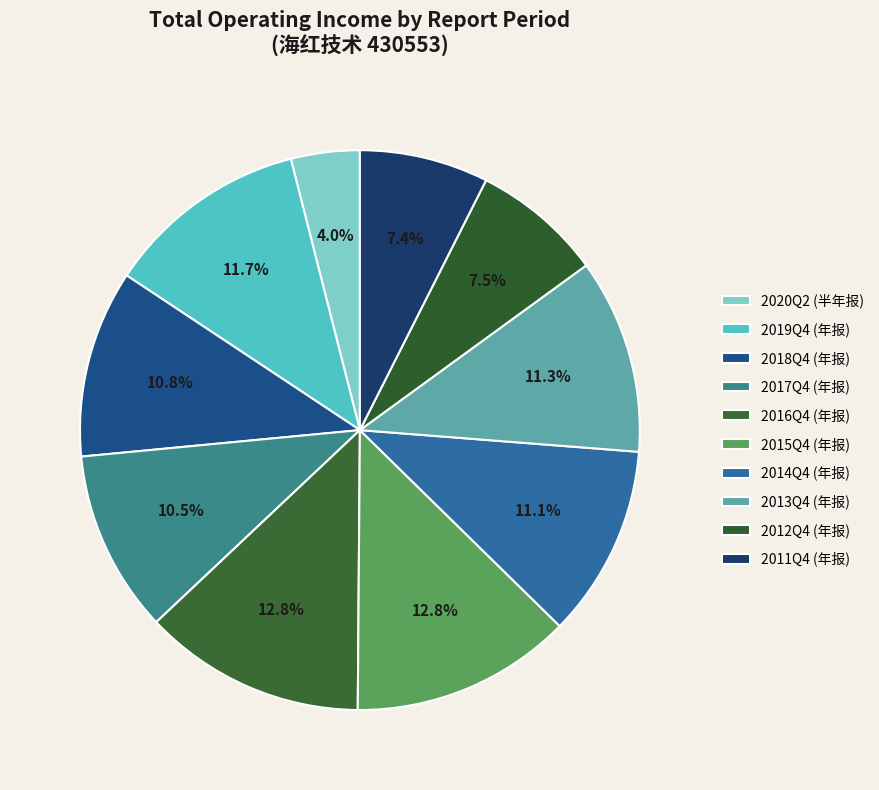

What percentage is the 2014Q4 (年报) slice, to the nearest percent?

11%